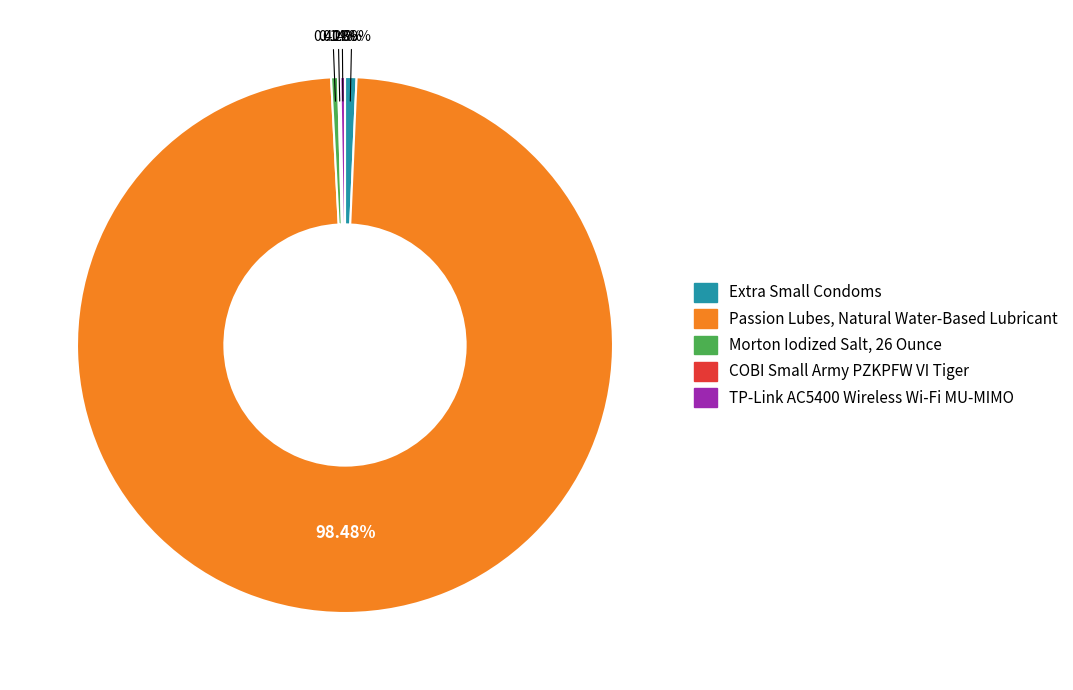

Approximately how many times larger is the value at Extra Small Condoms compared to Morton Iodized Salt, 26 Ounce?

1.7